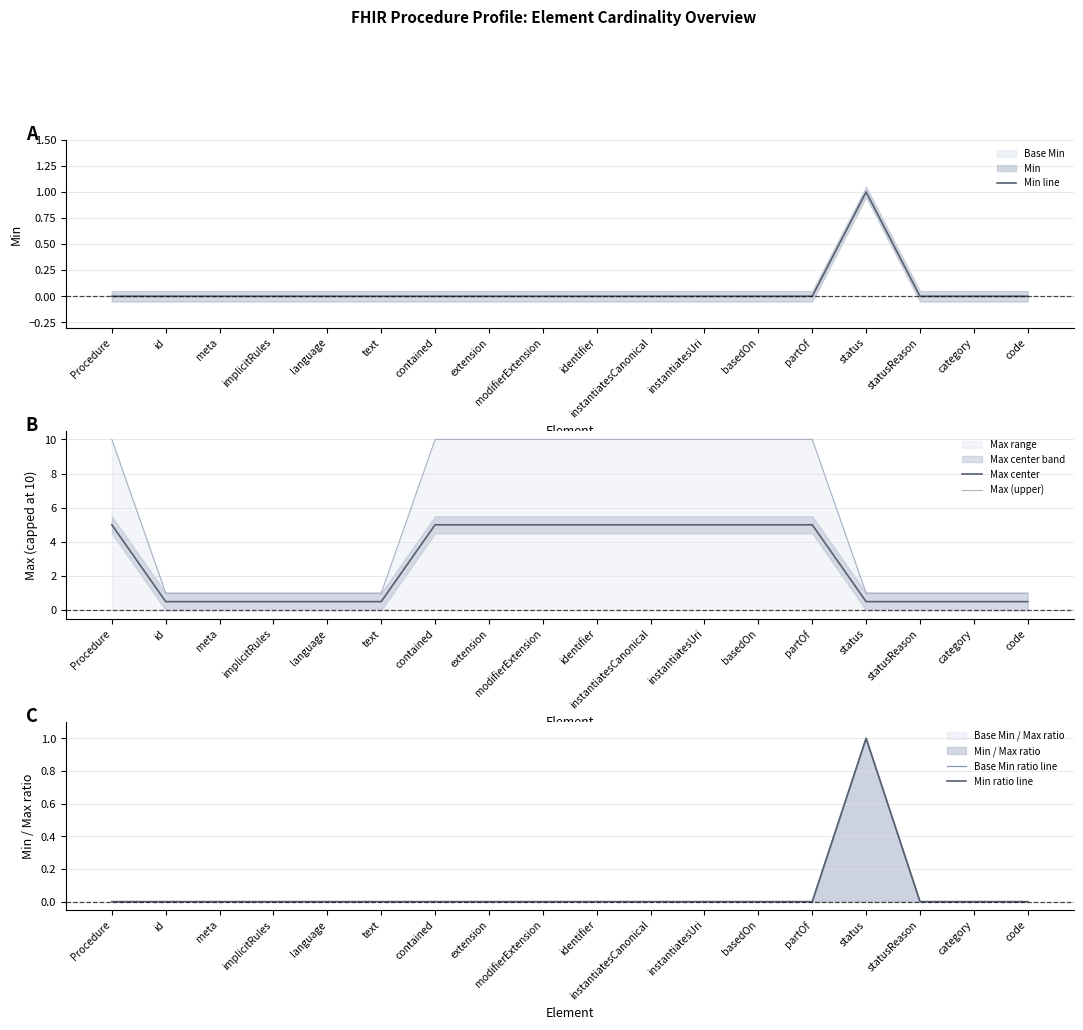

What is the value of the Max (upper) point at the 6th from the left?

1.0